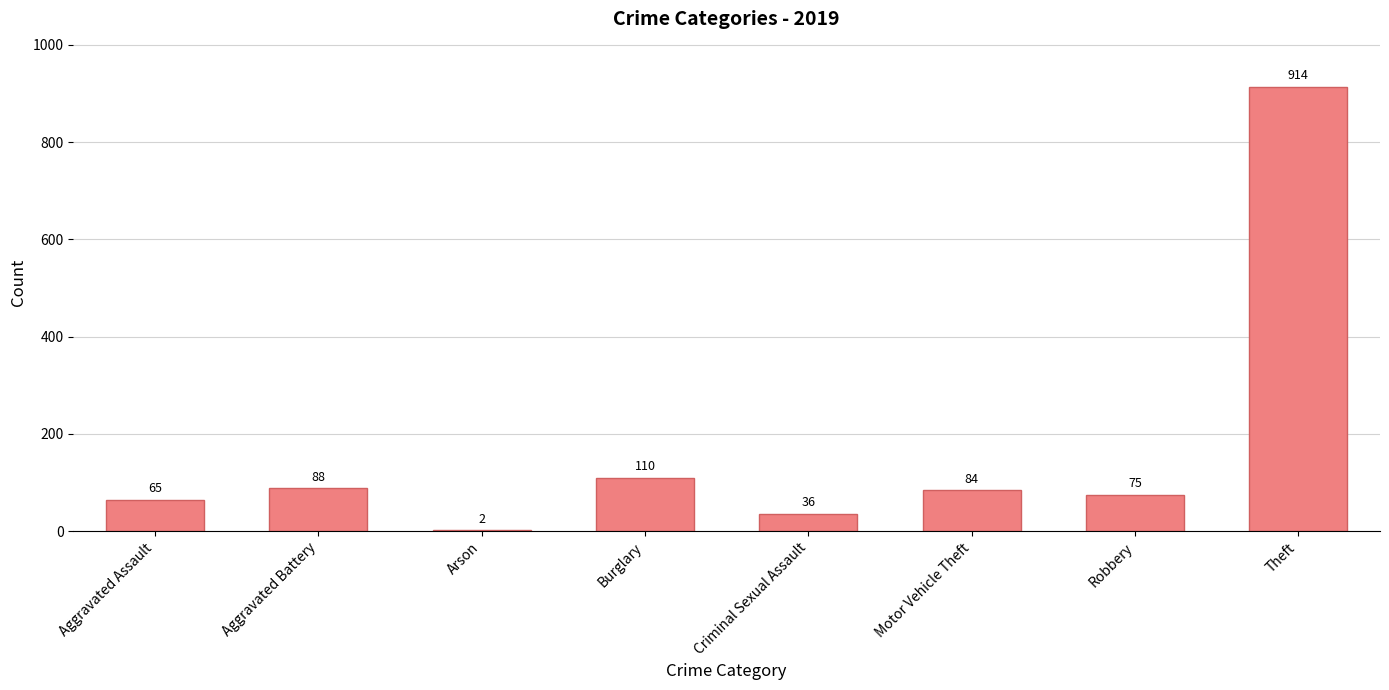

What is the maximum value shown in the chart?

914